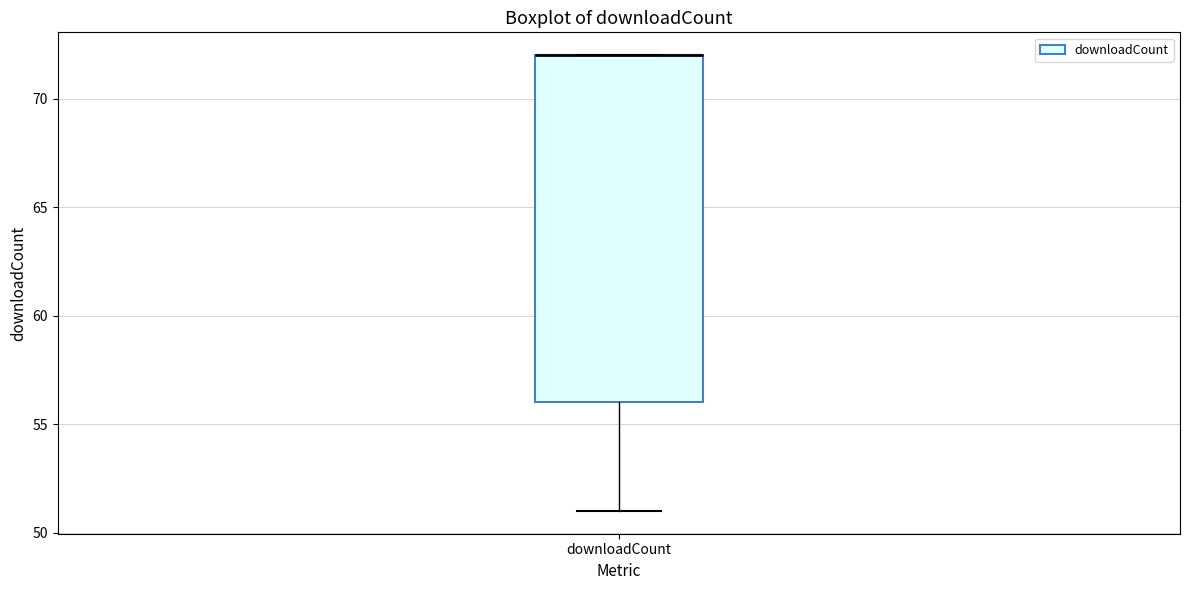

Where does the lower whisker of the box for downloadCount end on the y-axis? The values are not printed on the chart, so give them approximately, as read against the axis.

51